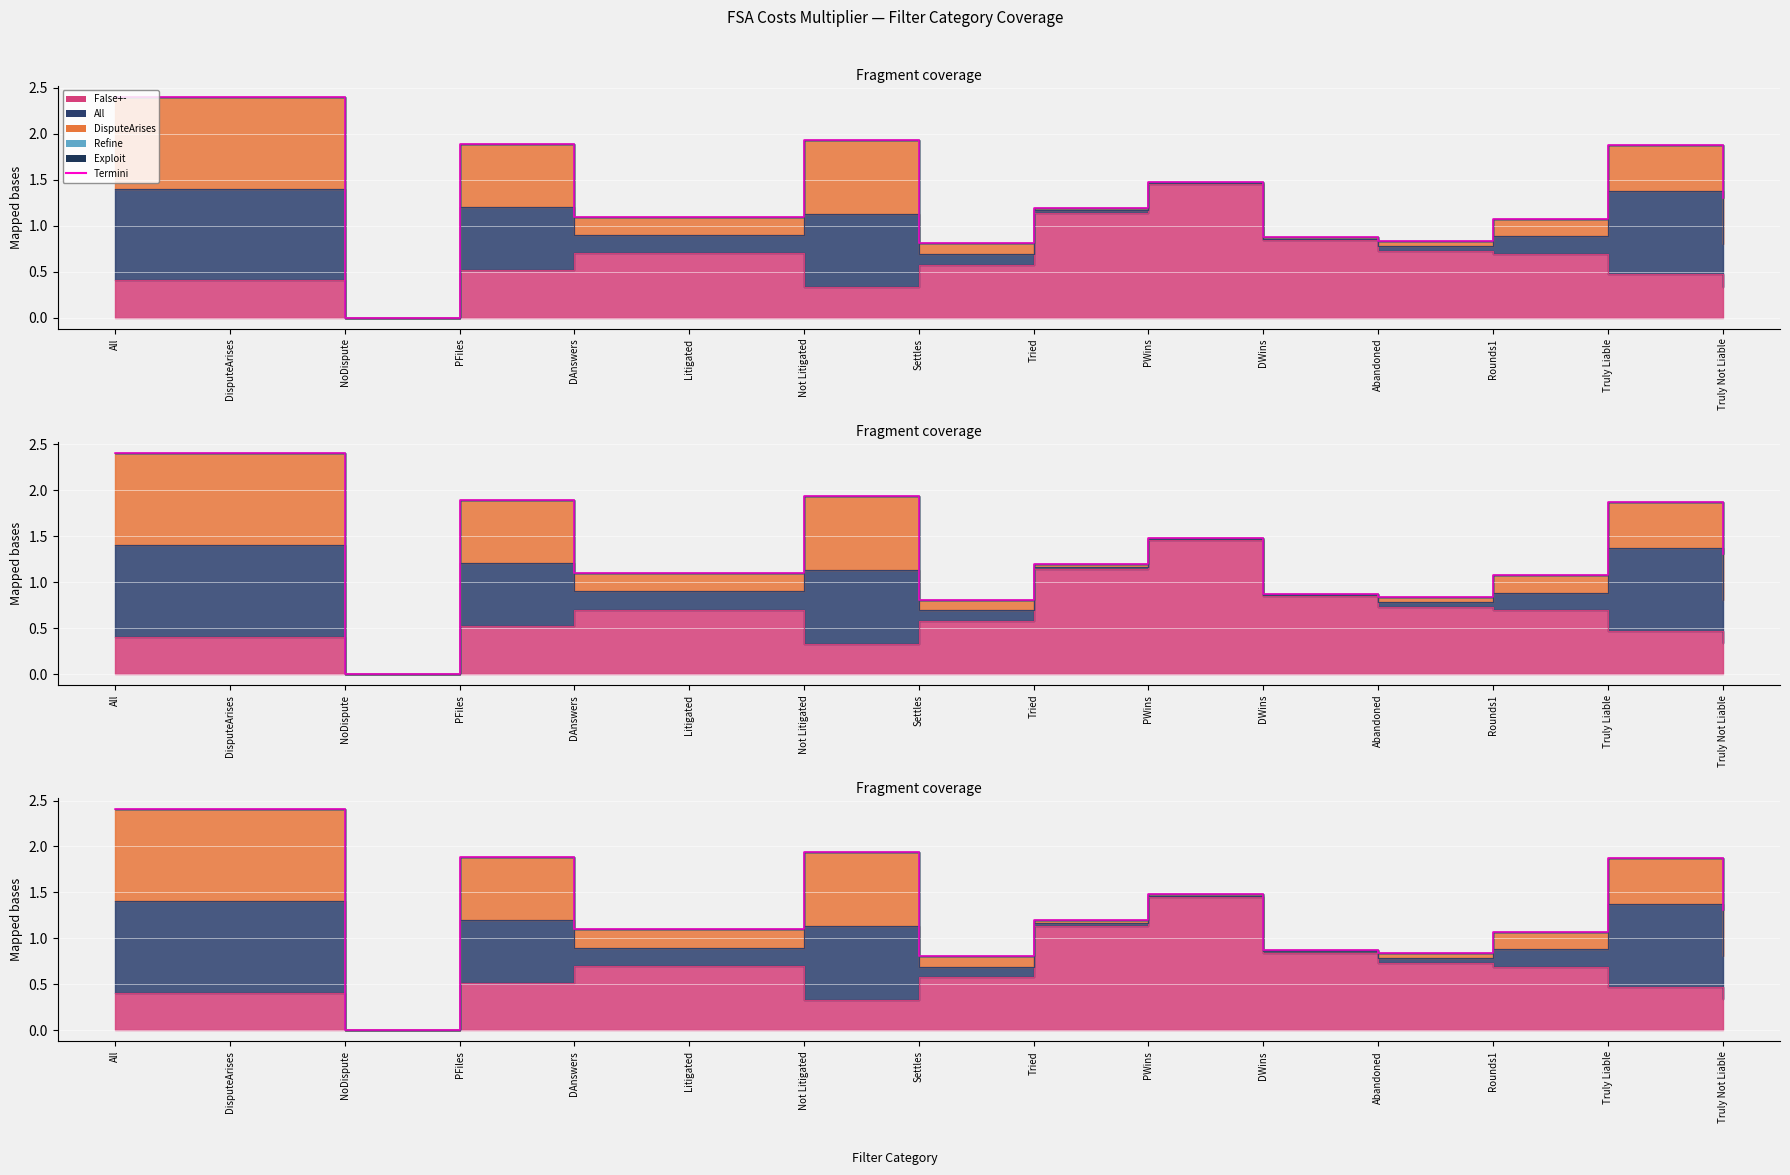

What is the label of the 3rd point from the right?

Rounds1